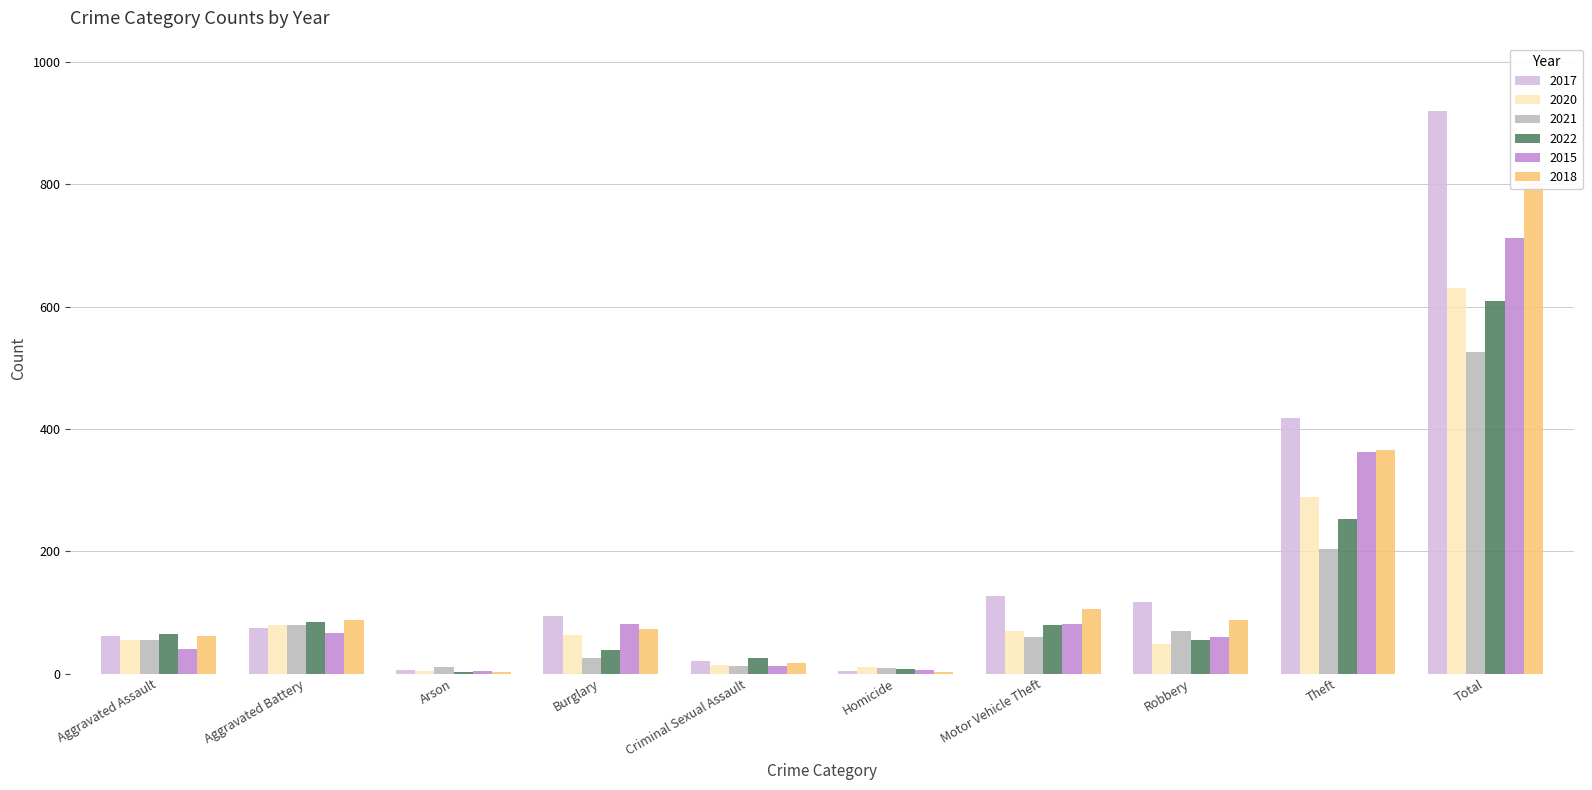

Where does the 2018 series first go above 87?

Aggravated Battery